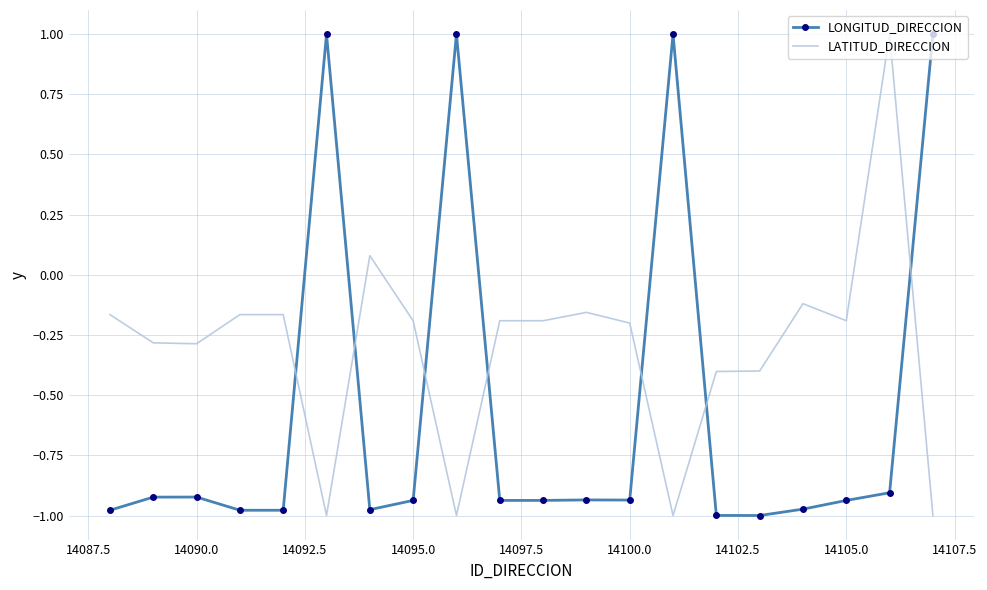

What is the highest value of the LATITUD_DIRECCION series?

1.0